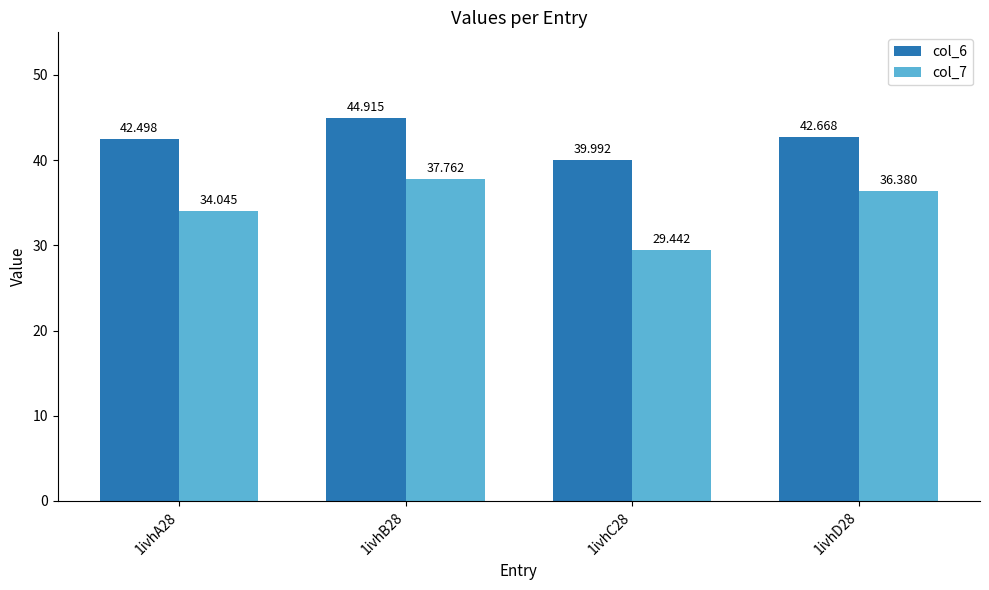

At which label does col_6 first exceed 42?

1ivhA28